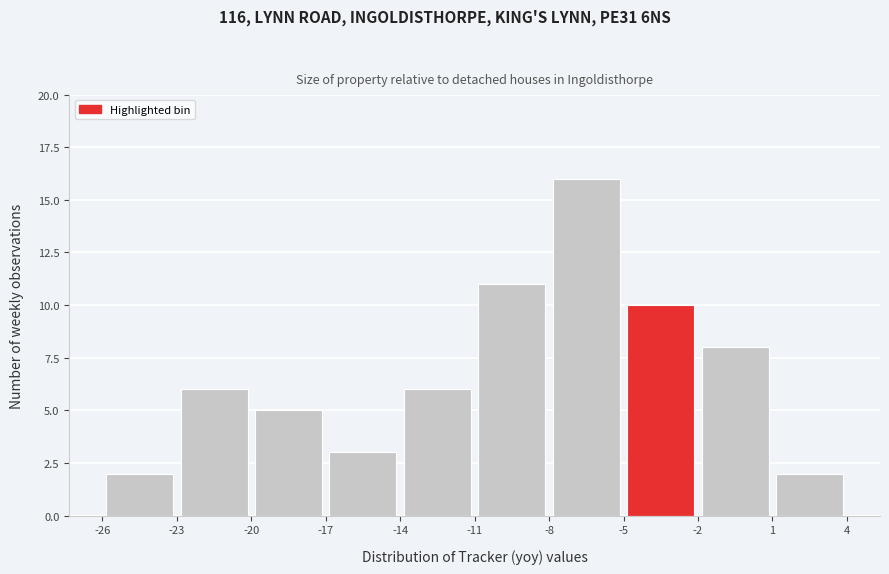

Reading left to right, transcribe this chart: for each bar, give the range it covers on the x-axis and its height. The values are not printed on the chart, so give them approximately, as read against the axis.

-26 to -23: 2
-23 to -20: 6
-20 to -17: 5
-17 to -14: 3
-14 to -11: 6
-11 to -8: 11
-8 to -5: 16
-5 to -2: 10
-2 to 1: 8
1 to 4: 2